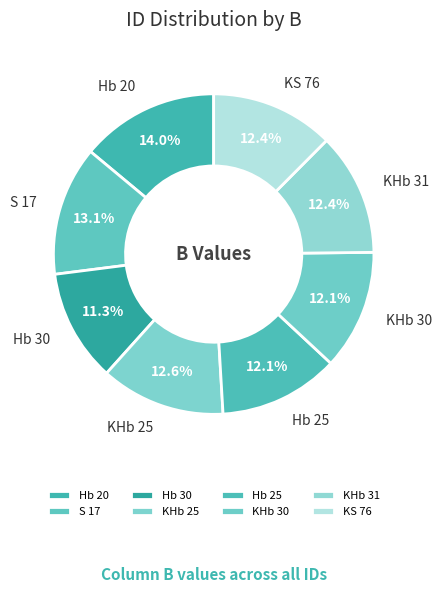

To the nearest percent, what portion does KHb 25 represent?

13%